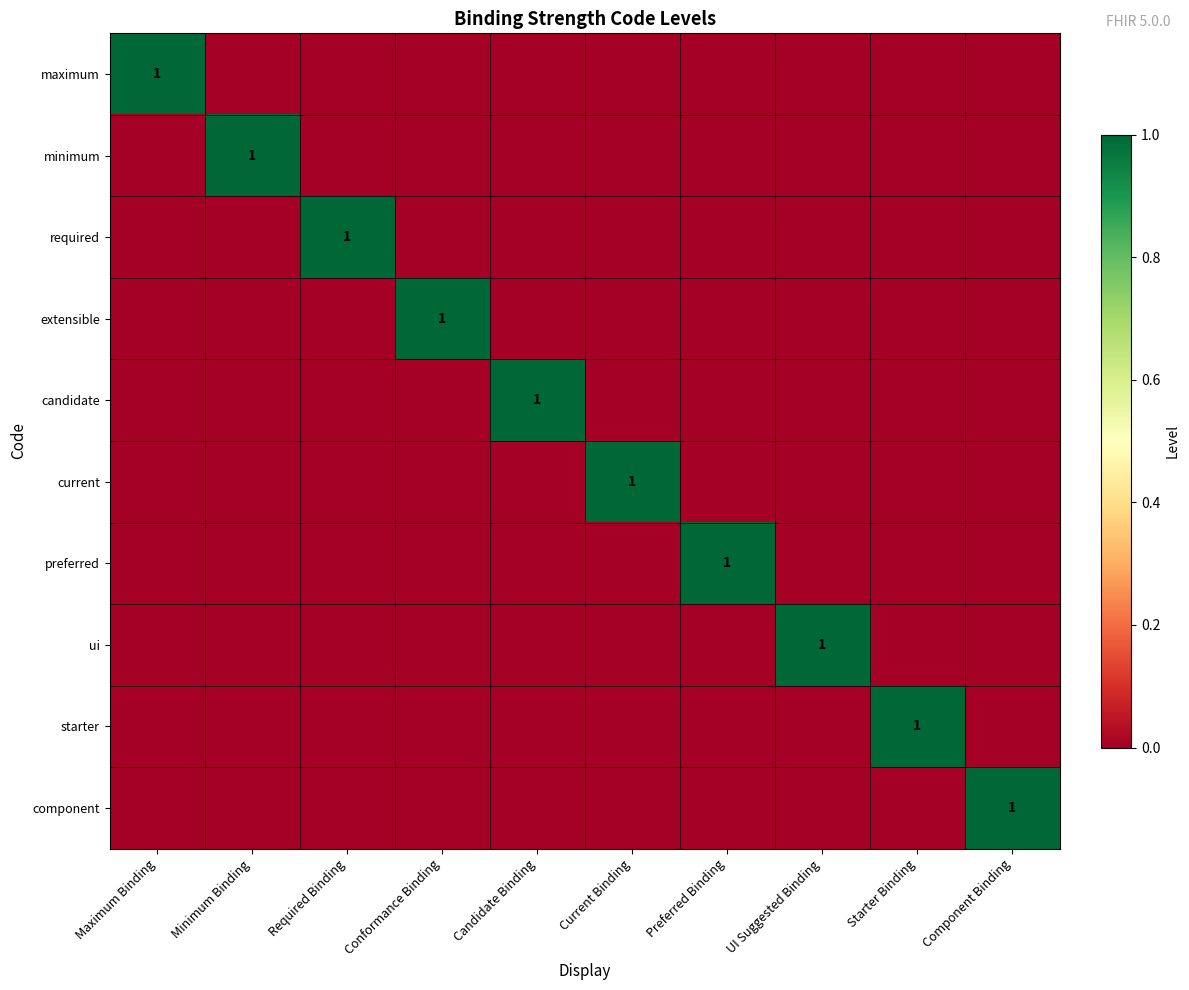

What is the highest value of the current series?

1